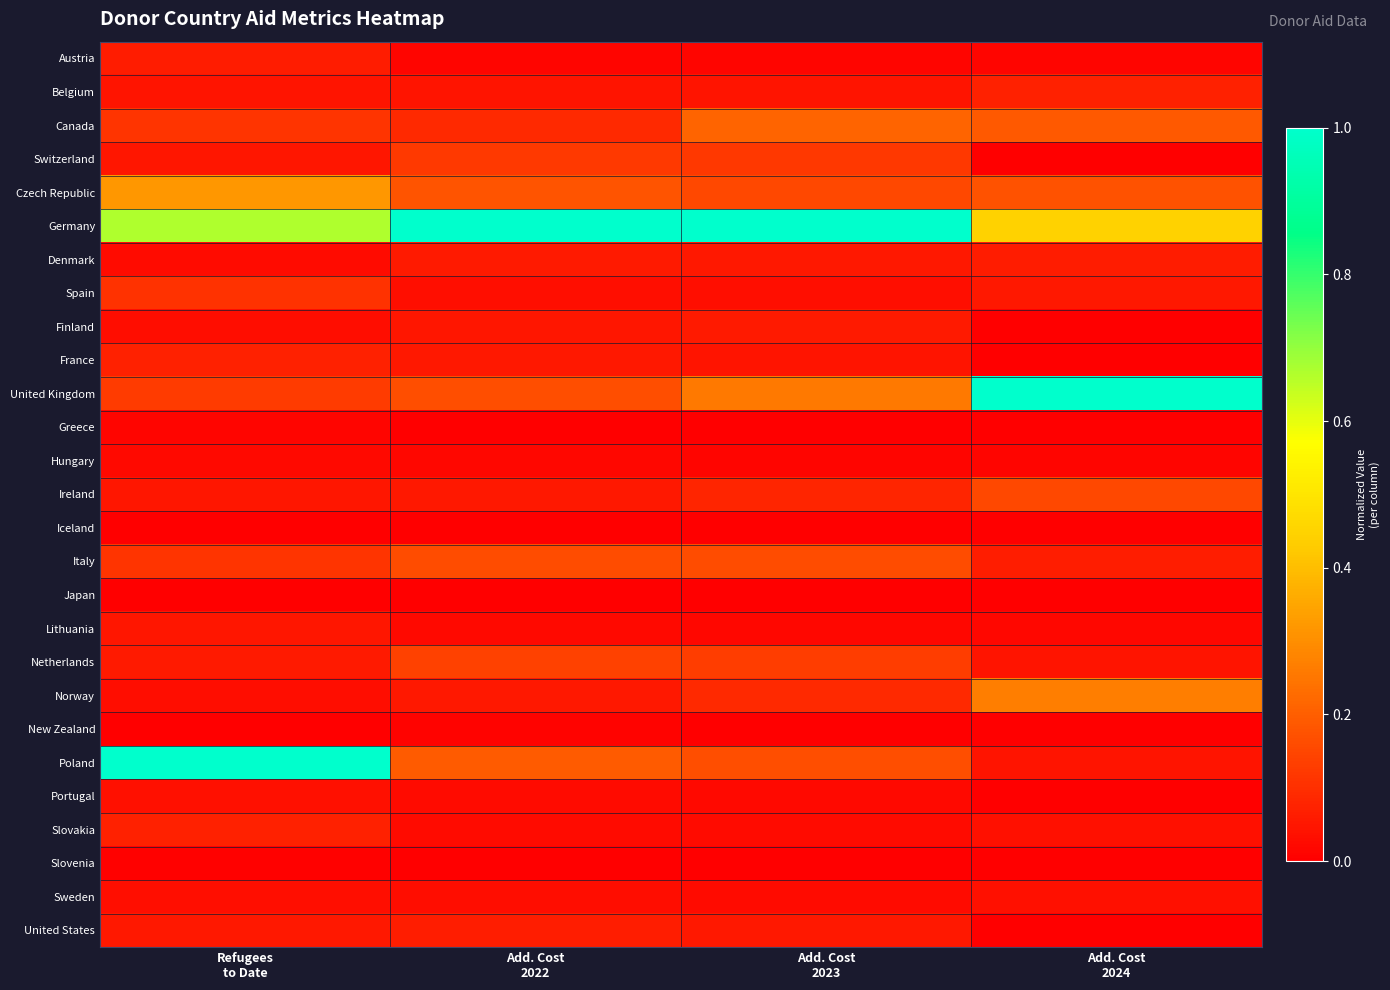

At Add. Cost 2024, list the series in order from largest to smallest.

United Kingdom, Germany, Norway, Canada, Czech Republic, Ireland, Belgium, Italy, Denmark, Spain, Poland, Netherlands, Slovakia, Sweden, Lithuania, Austria, Hungary, Portugal, Greece, Iceland, Slovenia, Switzerland, Finland, France, Japan, New Zealand, United States